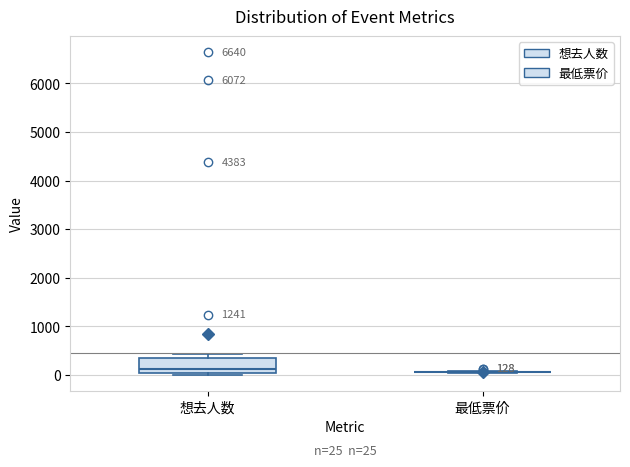

Comparing the boxes themselves (not the whiskers), which one is the tallest?

想去人数